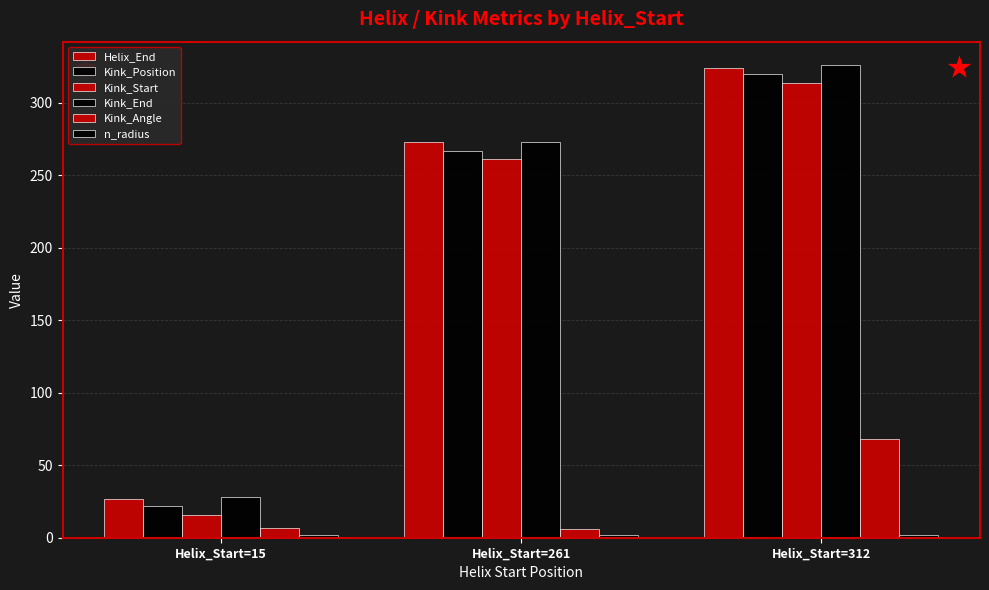

What is the lowest value of the n_radius series?

1.8